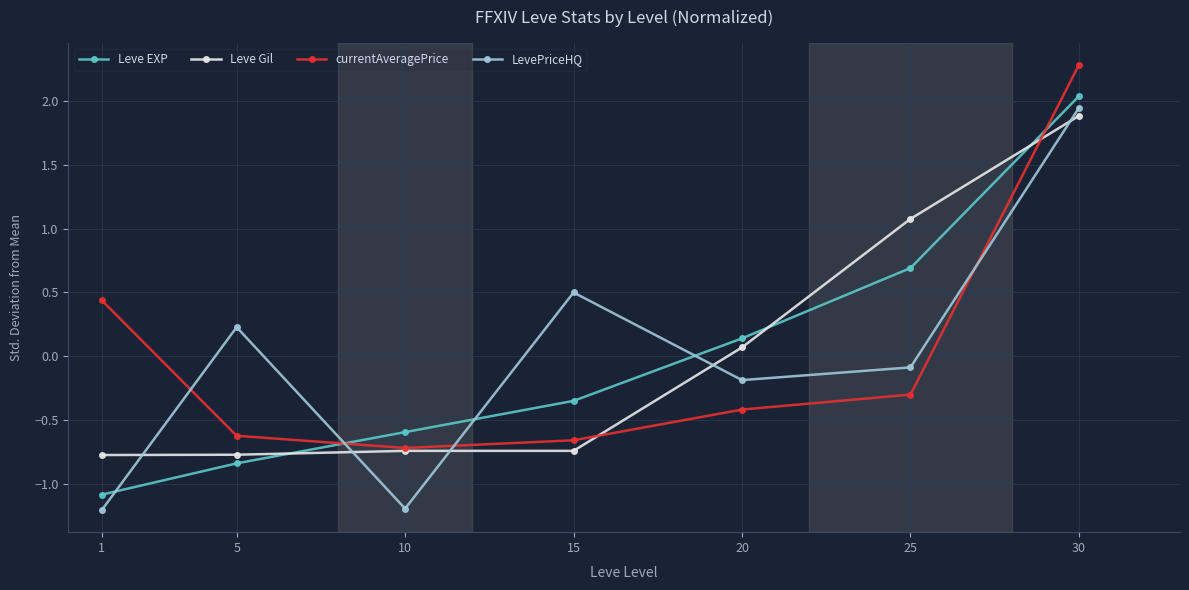

How many currentAveragePrice values are between 0 and 1?

1